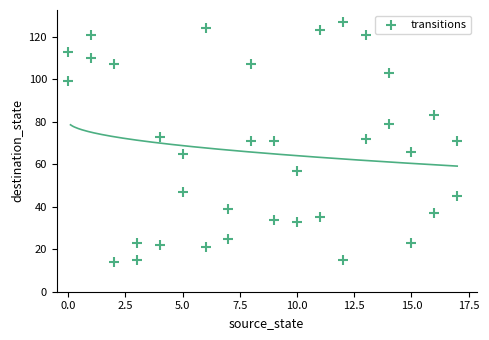

What is the range of X values (max minus min)?

17